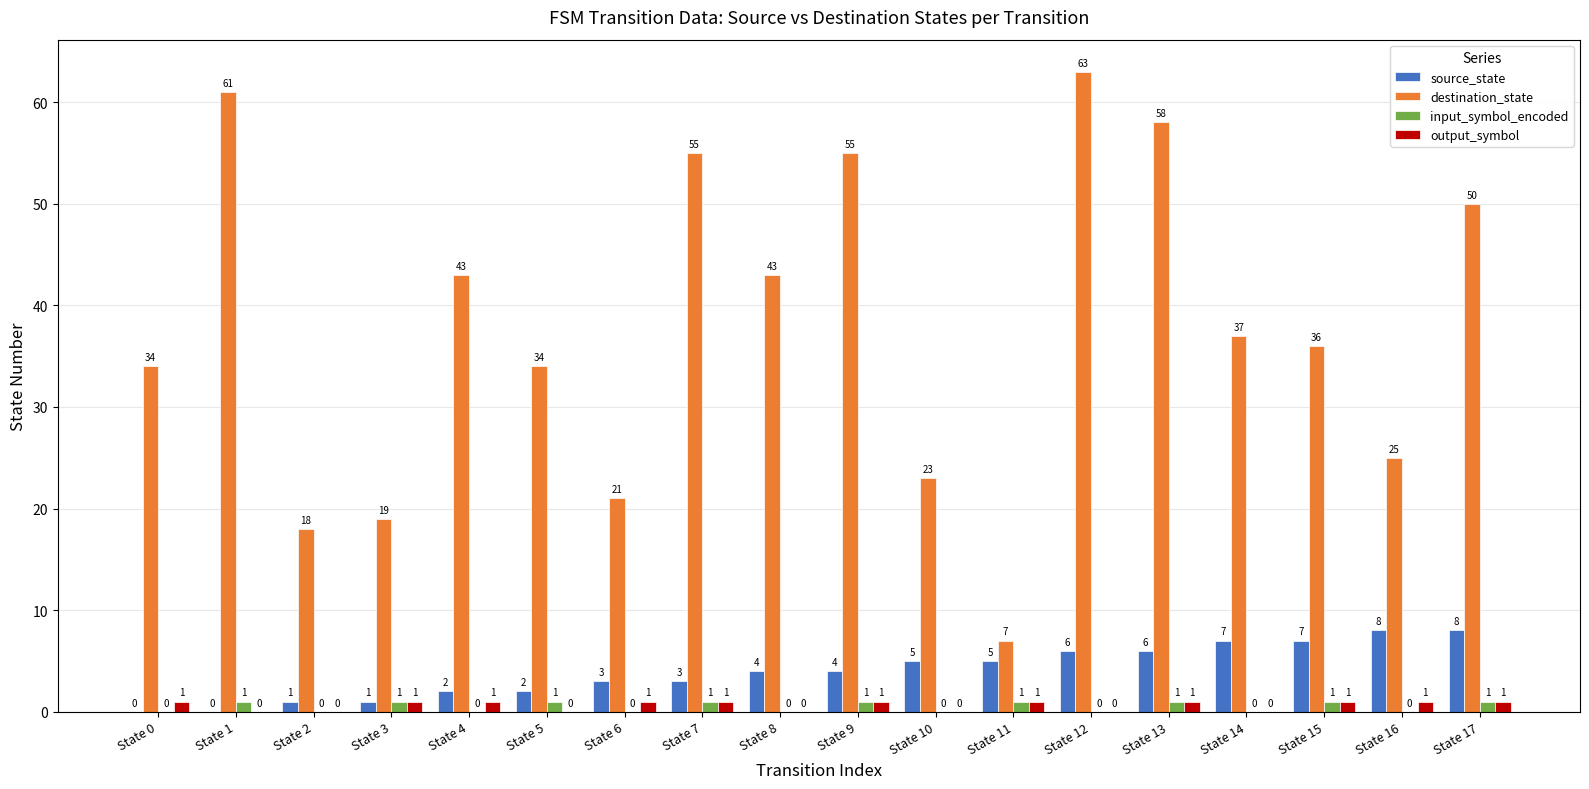

How many groups of bars are there?

18